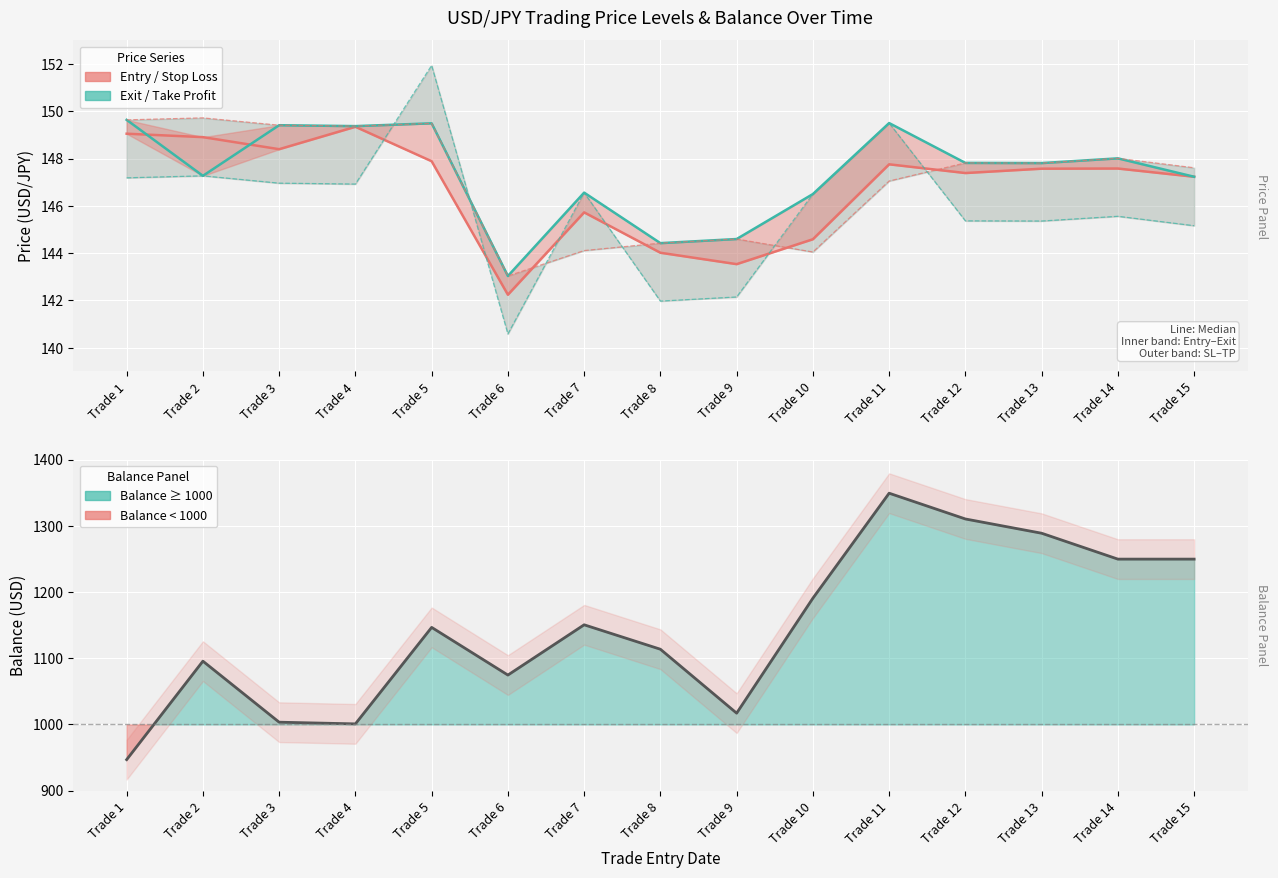

Is the value of stop_loss at Trade 13 greater than the value of exit_price at Trade 5?

No